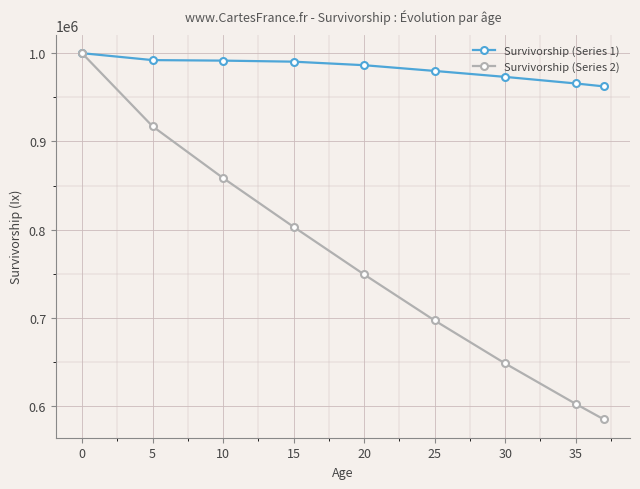

What is the value of the Survivorship (Series 1) point at the 6th from the left?

979871.2